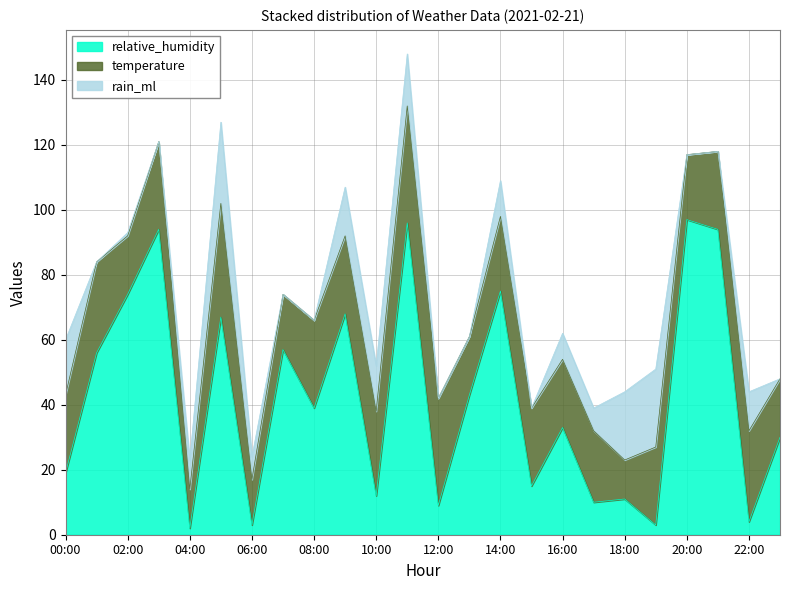

What is the total value across all series at 03:00?

121